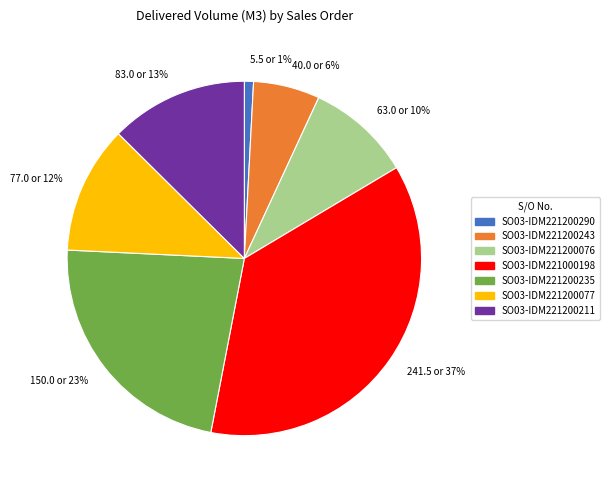

What is the largest slice in the pie chart?

SO03-IDM221000198